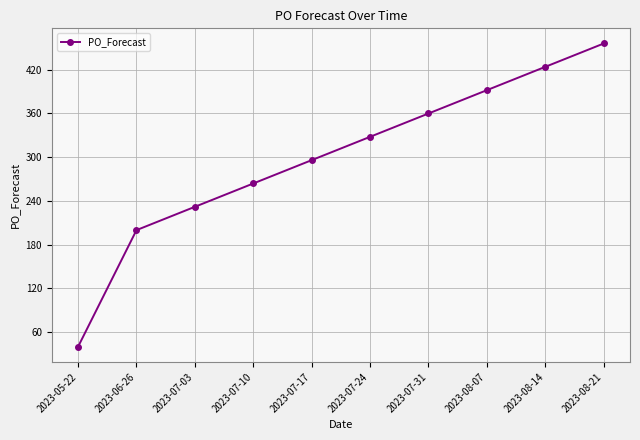

Reading left to right, extract all data points from this chart.

2023-05-22=40	2023-06-26=200	2023-07-03=232	2023-07-10=264	2023-07-17=296	2023-07-24=328	2023-07-31=360	2023-08-07=392	2023-08-14=424	2023-08-21=456